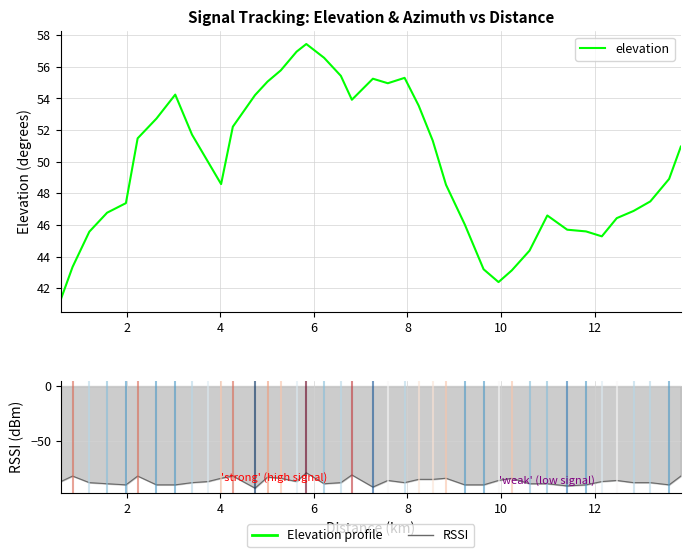

True or false: elevation and rssi intersect in this chart.

False